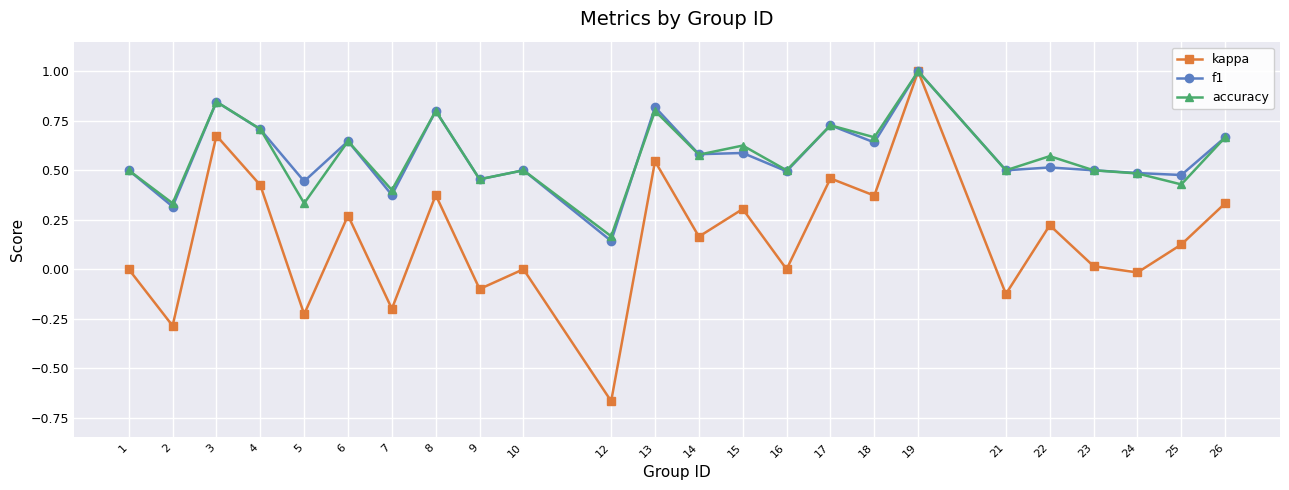

What are all the series names shown in the legend?

kappa, f1, accuracy